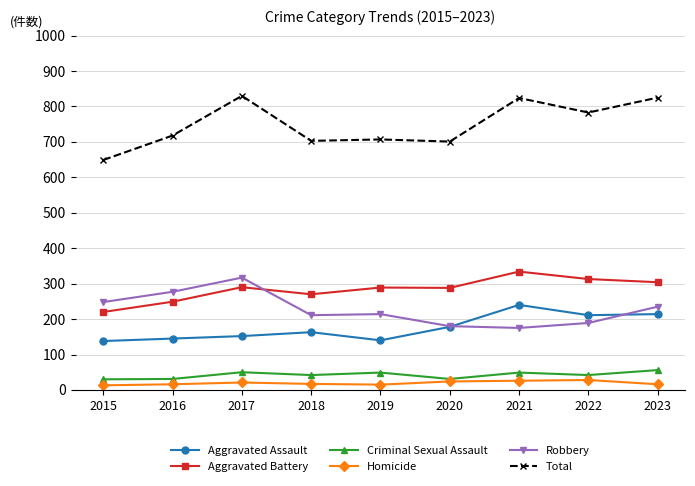

At which category does Aggravated Battery reach its first local valley?

2018